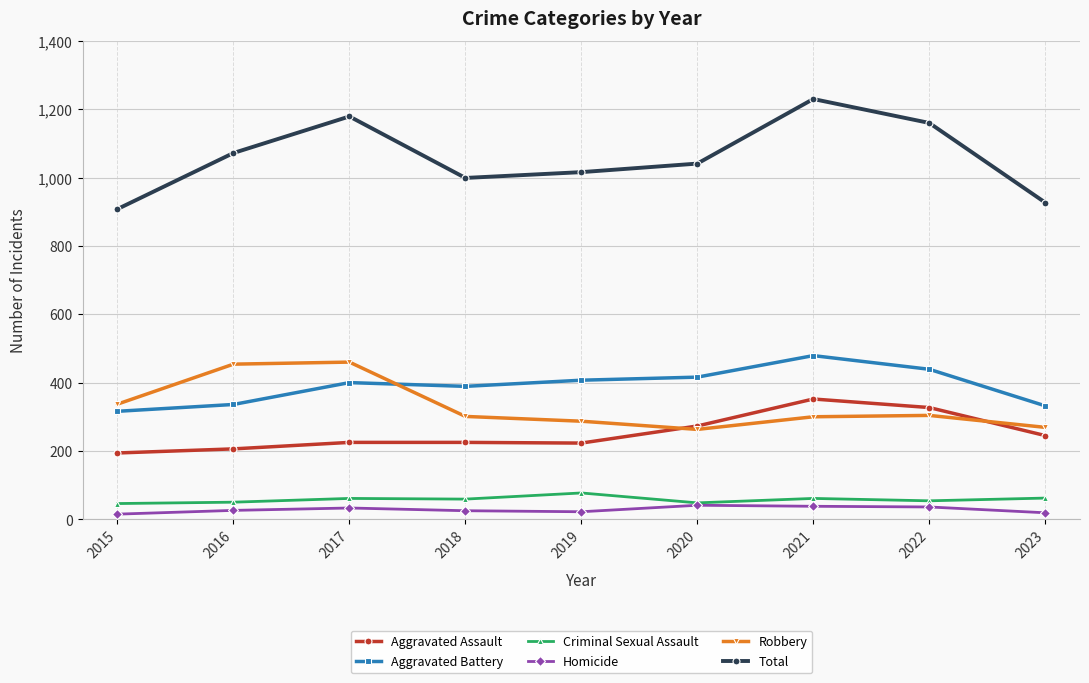

What is the difference between the highest and lowest values at 2015?

893